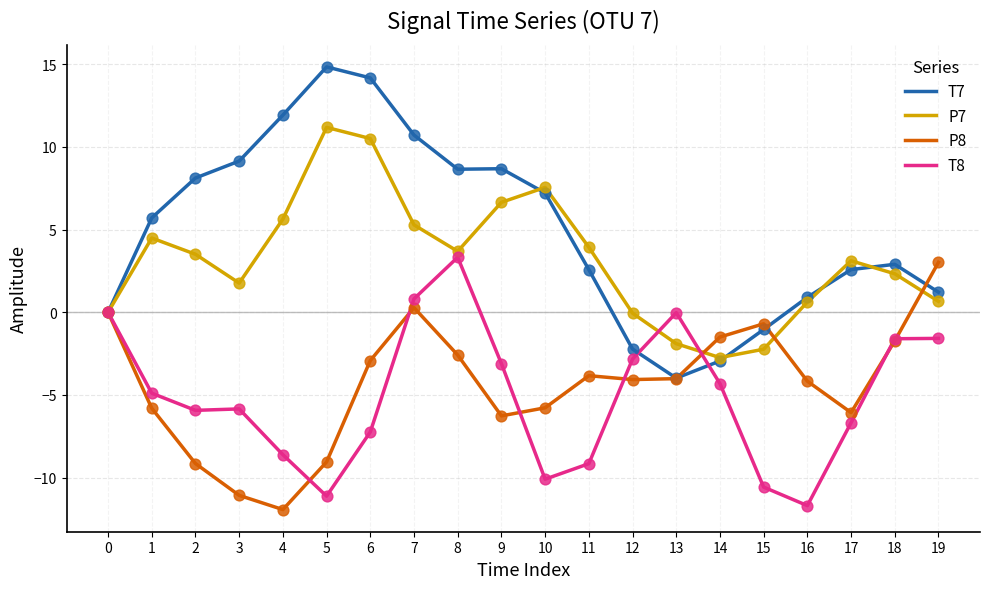

Which series has the largest total across all categories?

T7